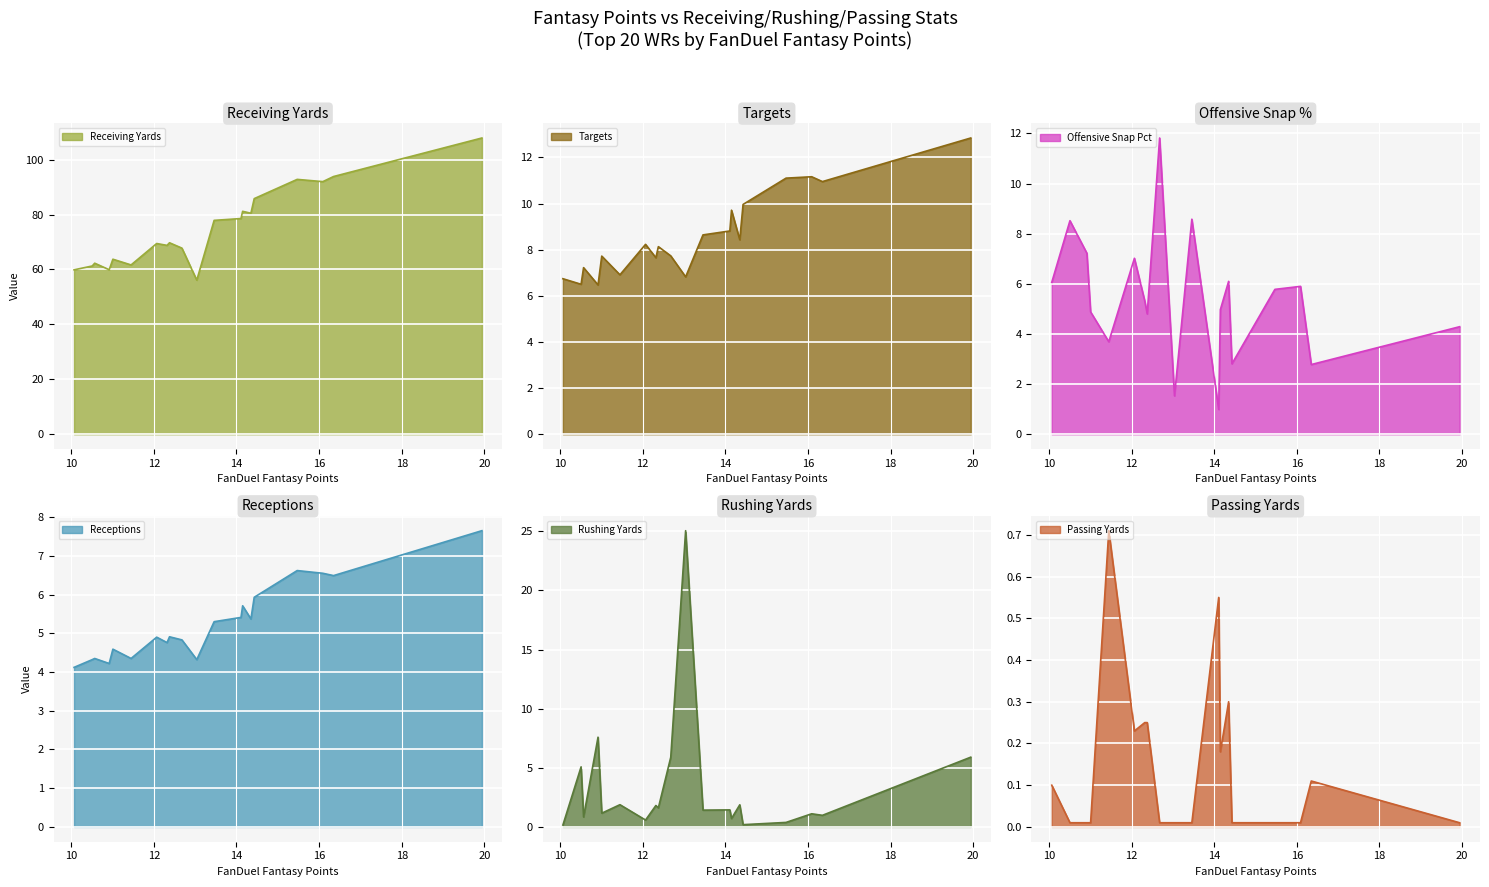

True or false: receiving_yards has a value of 16.5 at Rashee Rice.

False